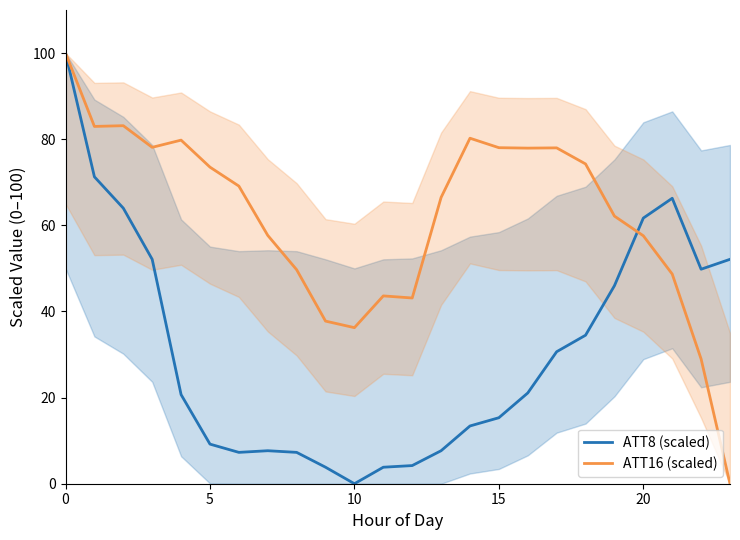

True or false: ATT8 (scaled) has a value of 100.0 at 0.

True